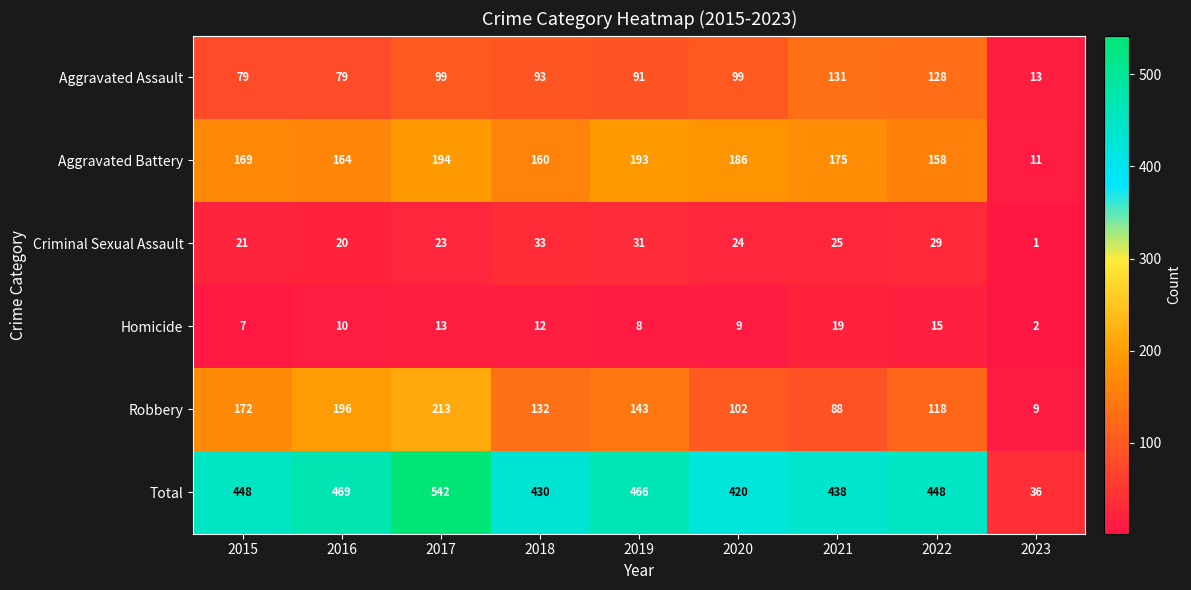

Which series has the largest total across all categories?

Total